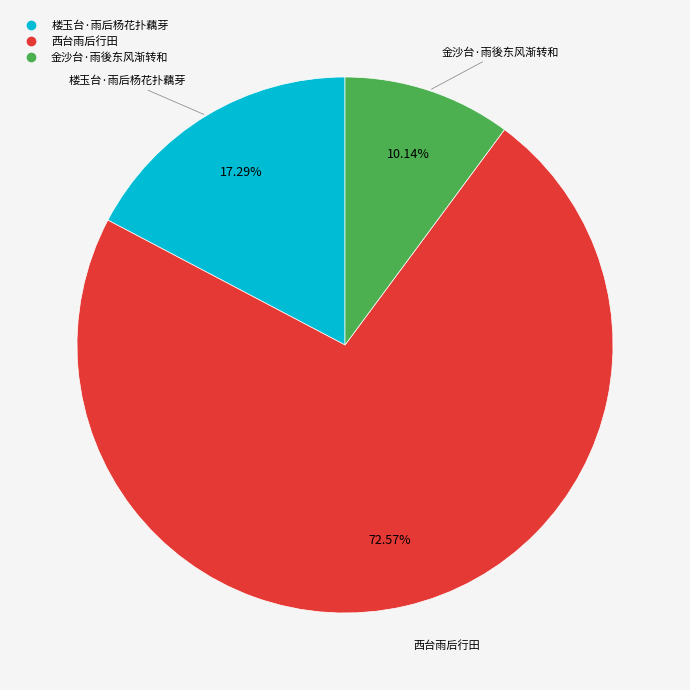

Is 西台雨后行田 the majority of the pie?

Yes